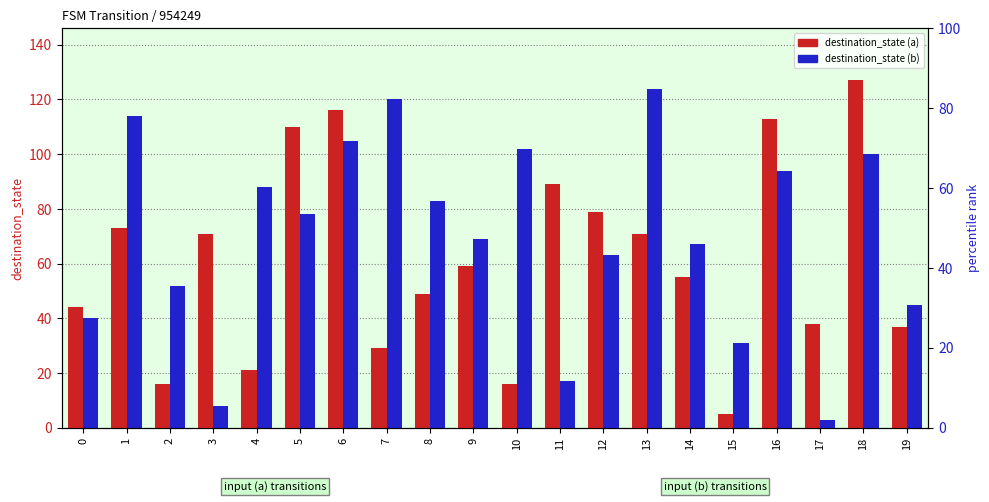

Rank the series by their maximum value, from highest to lowest.

destination_state (a), destination_state (b)